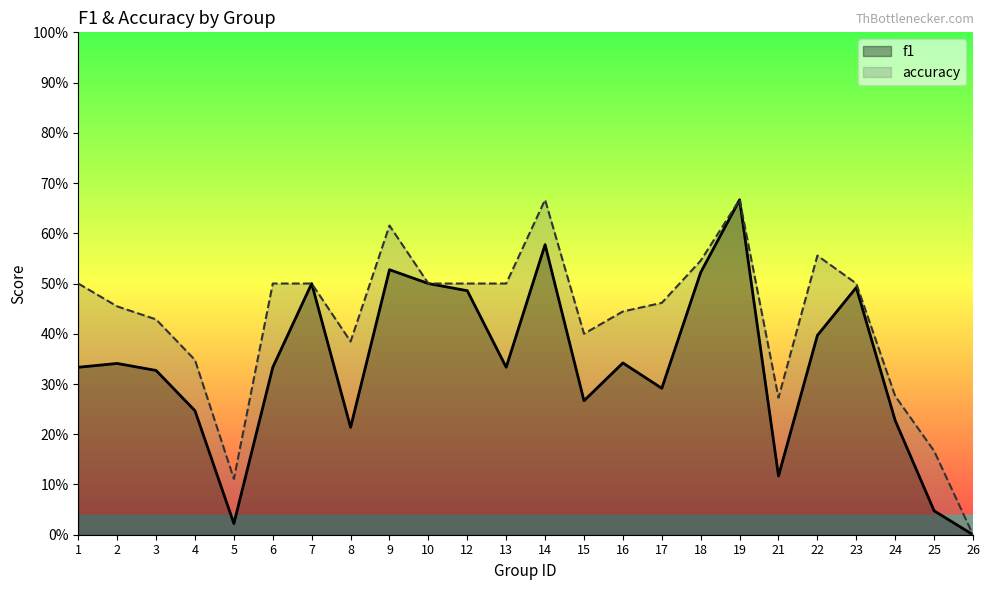

Is the value of f1 at 4 greater than the value of accuracy at 19?

No